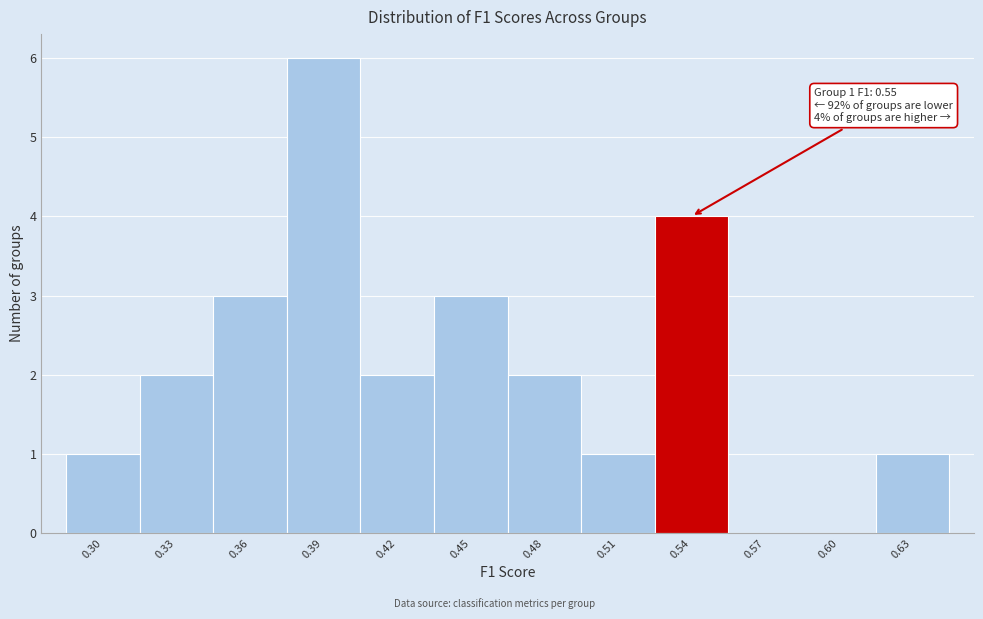

Reading left to right, list all the values displayed in this chart.

0.30=1	0.33=2	0.36=3	0.39=6	0.42=2	0.45=3	0.48=2	0.51=1	0.54=4	0.57=0	0.60=0	0.63=1